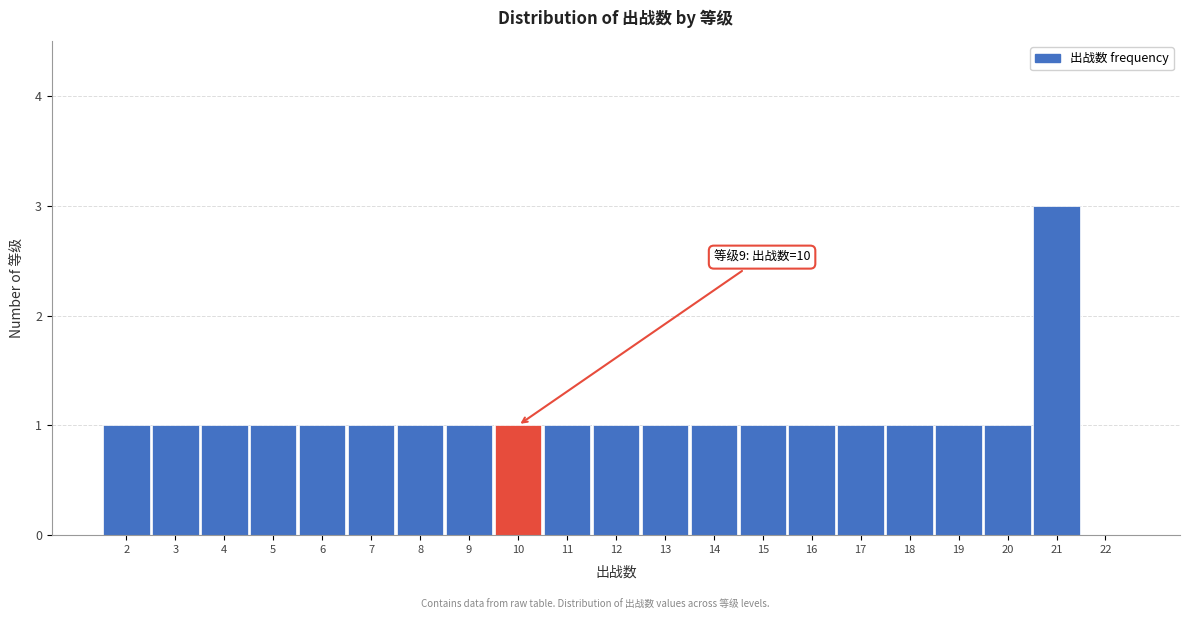

Reading left to right, list all the values displayed in this chart.

2=1	3=1	4=1	5=1	6=1	7=1	8=1	9=1	10=1	11=1	12=1	13=1	14=1	15=1	16=1	17=1	18=1	19=1	20=1	21=3	22=0